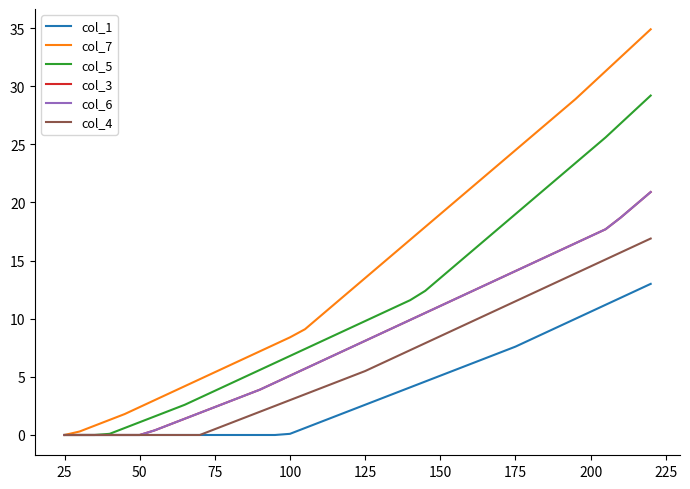

What is the sum of all col_6 values?

331.9